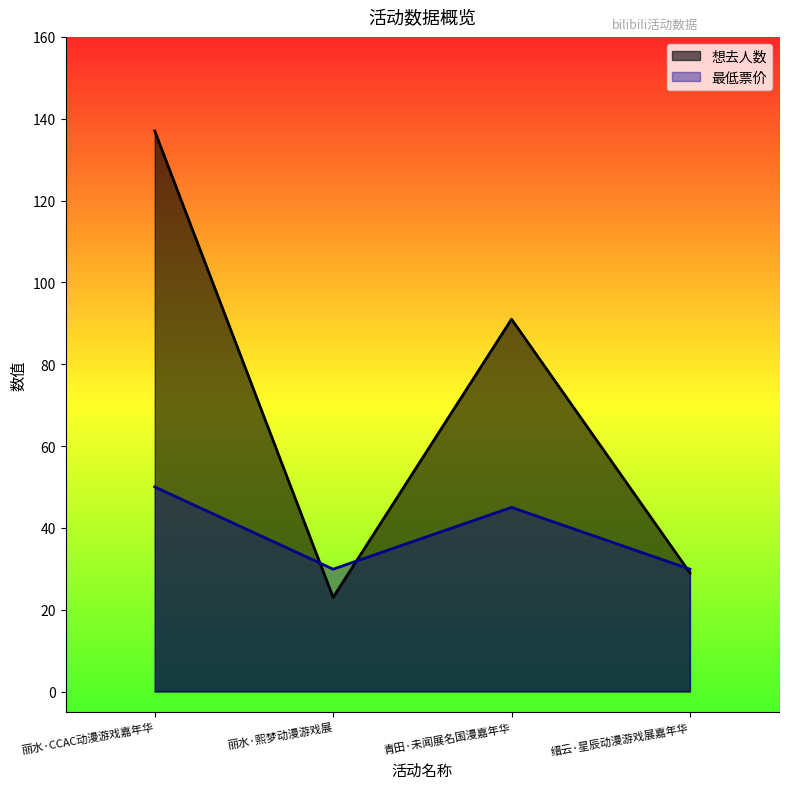

Which series changed the most between 丽水·熙梦动漫游戏展 and 青田·未闻展名国漫嘉年华?

想去人数